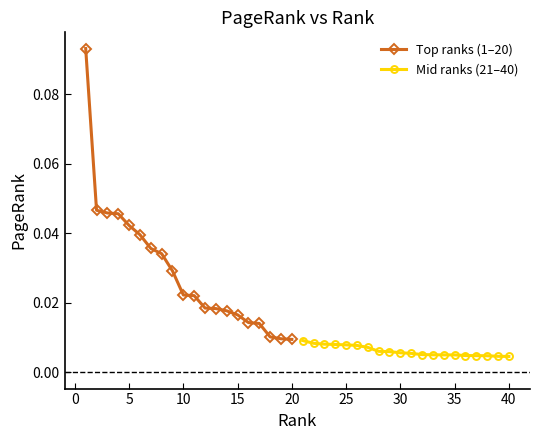

True or false: Top ranks (1–20) and Mid ranks (21–40) intersect in this chart.

False